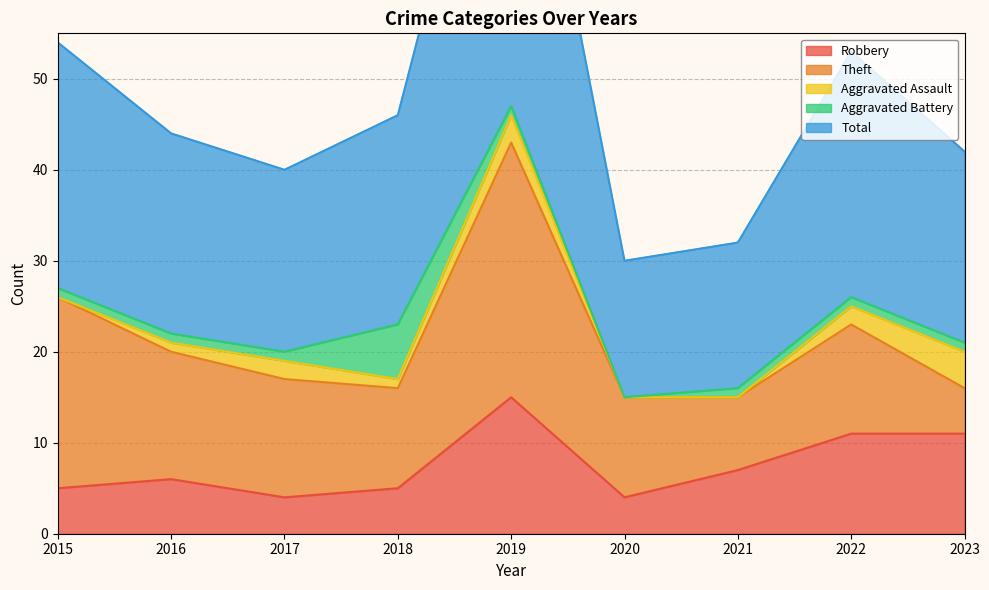

True or false: Aggravated Battery has a value of 1 at 2016.

True